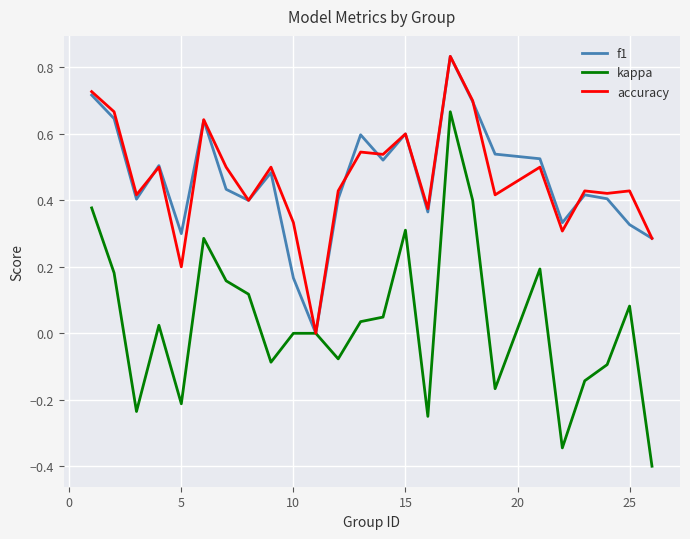

What is the smallest value displayed?

-0.4